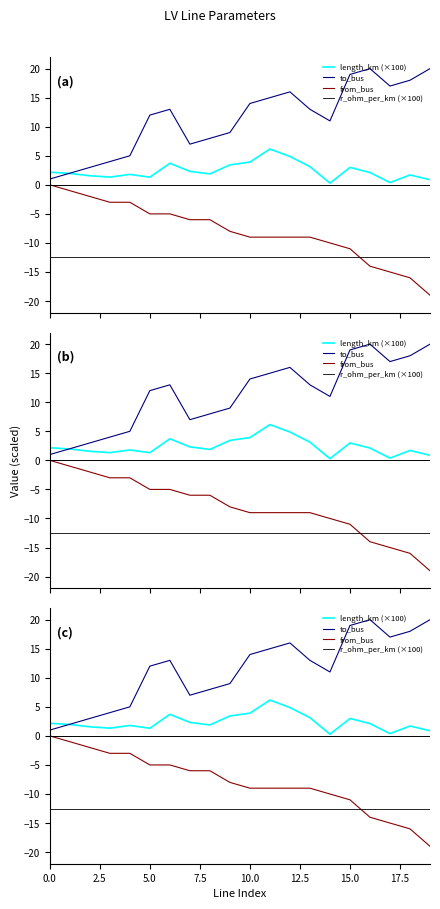

How many lines are shown in the chart?

4